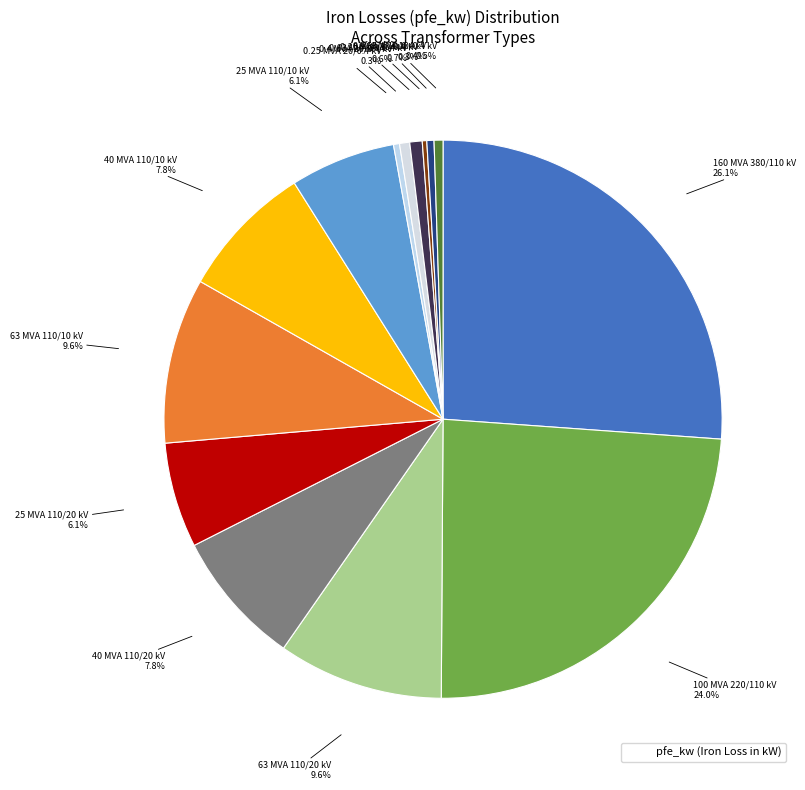

Does any single category account for the majority?

No